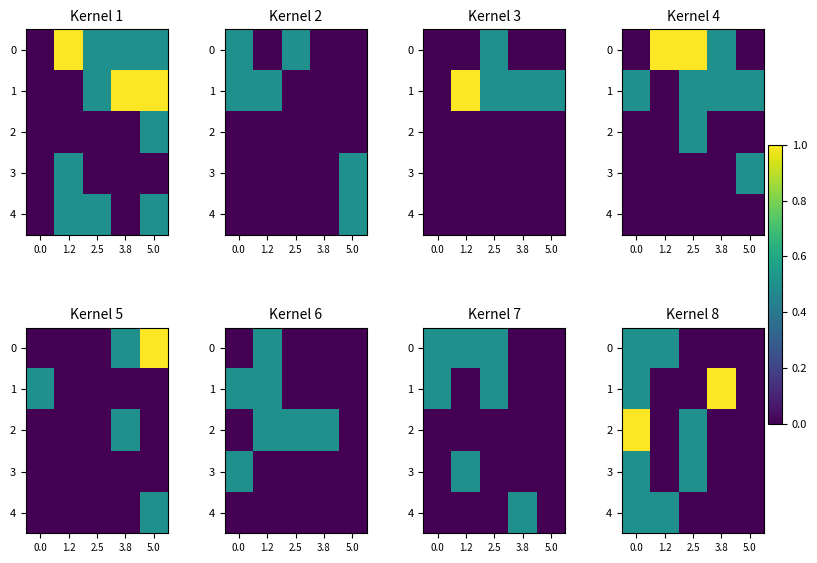

The 0 series shows 0.3 at 0.0. True or false?

False